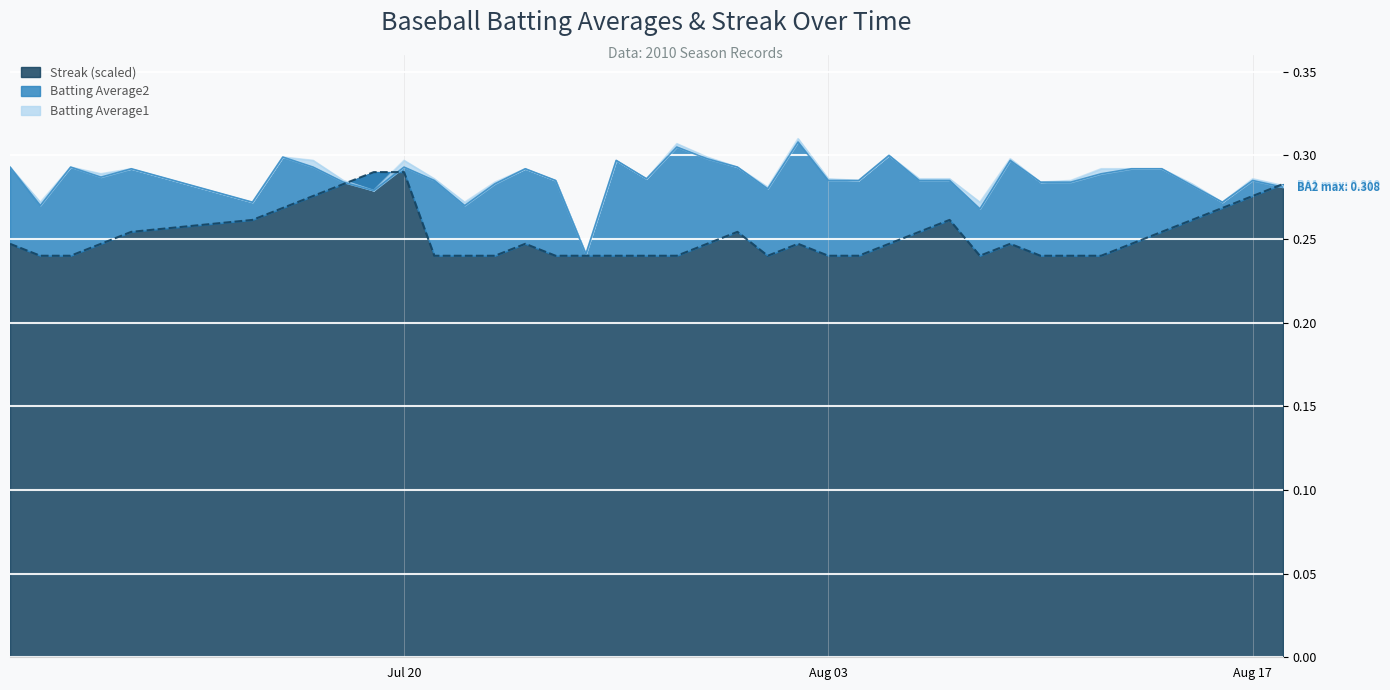

Count the number of data series in this chart.

3